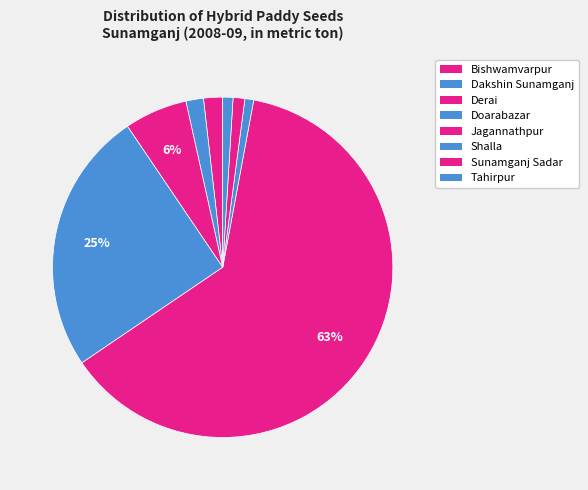

Is there a majority slice in this chart?

Yes